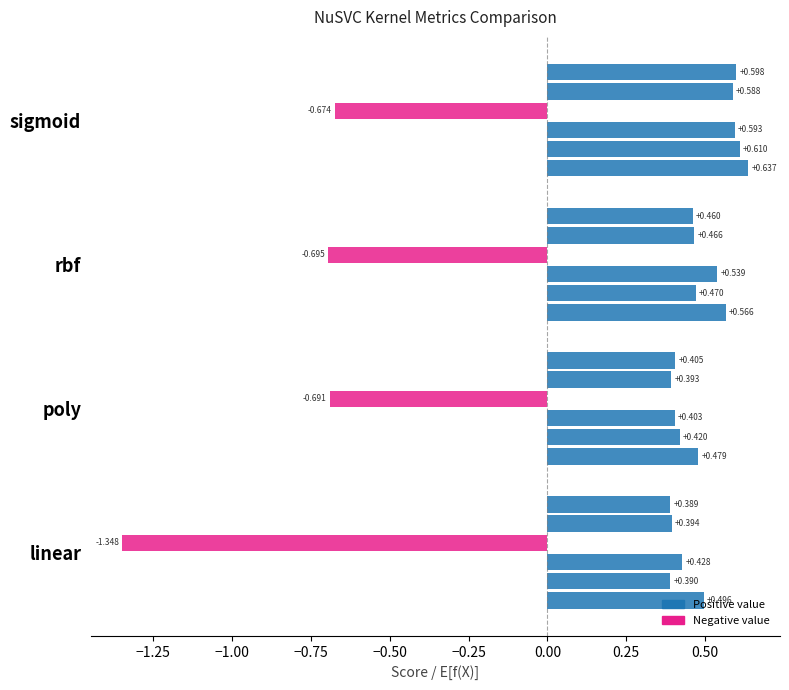

Reading left to right, list all the values displayed in this chart.

col_4: 0.5	0.5	0.6	0.6
col_5: 0.4	0.4	0.5	0.6
col_6: 0.4	0.4	0.5	0.6
col_7: -1.3	-0.7	-0.7	-0.7
col_8: 0.4	0.4	0.5	0.6
col_9: 0.4	0.4	0.5	0.6